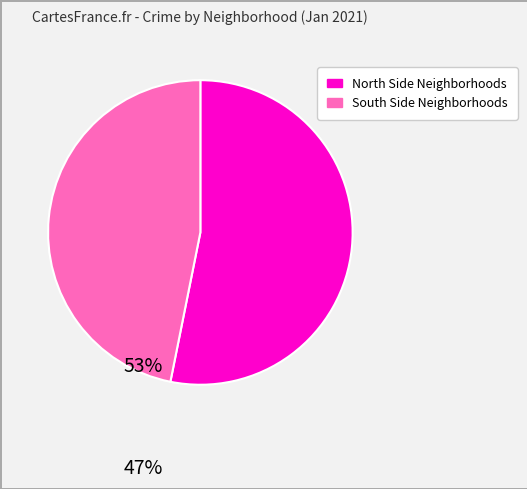

Count the number of slices in the pie.

2